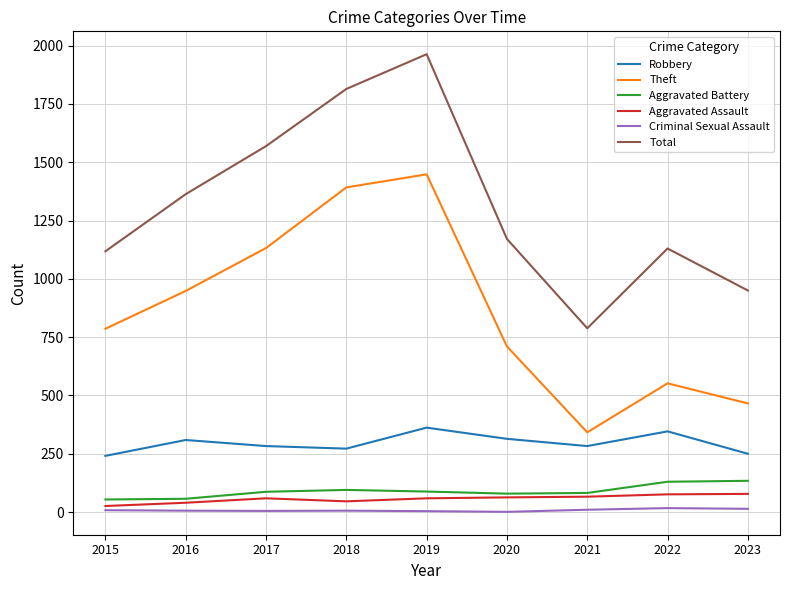

What is the minimum value for Robbery?

241